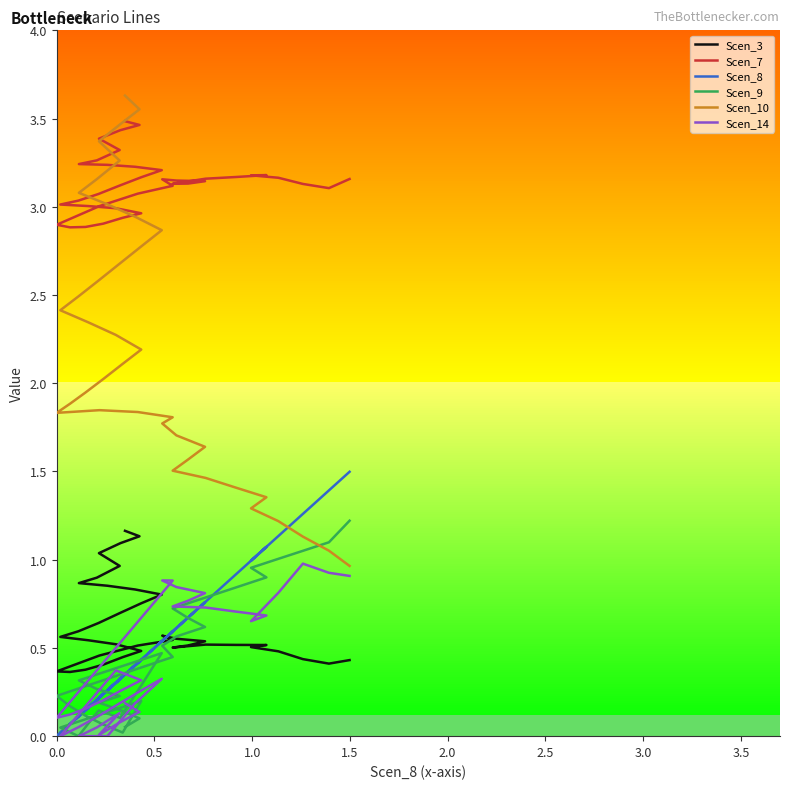

True or false: Scen_8 and Scen_7 intersect in this chart.

False